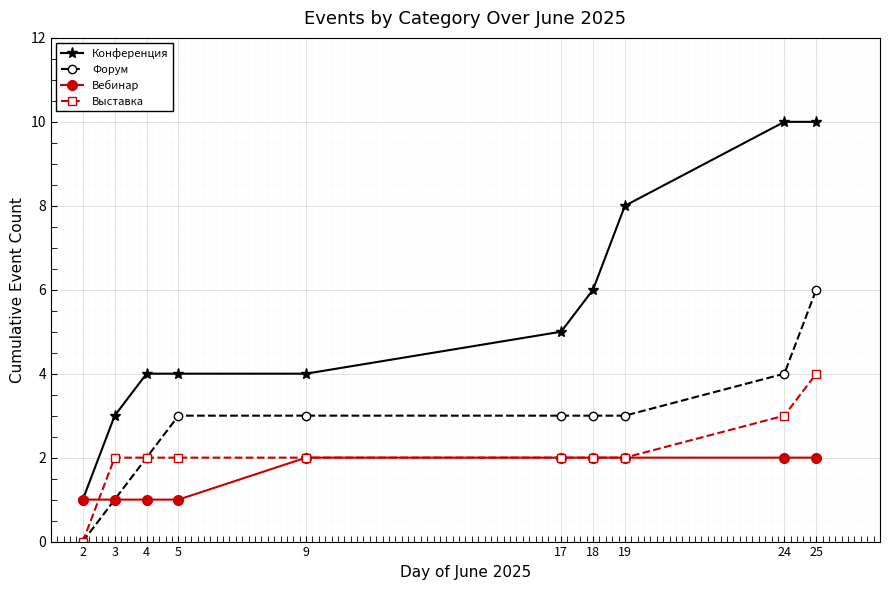

Count the number of data series in this chart.

4